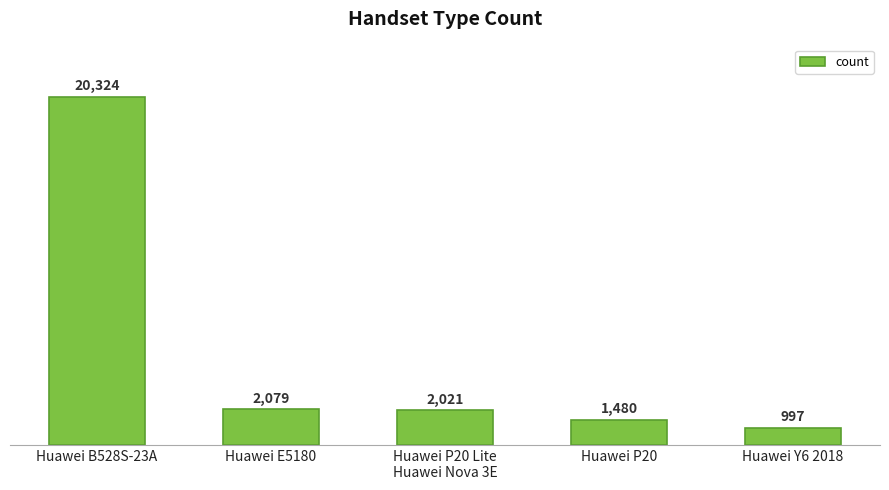

Is it true that the value at Huawei P20 is 1480?

True